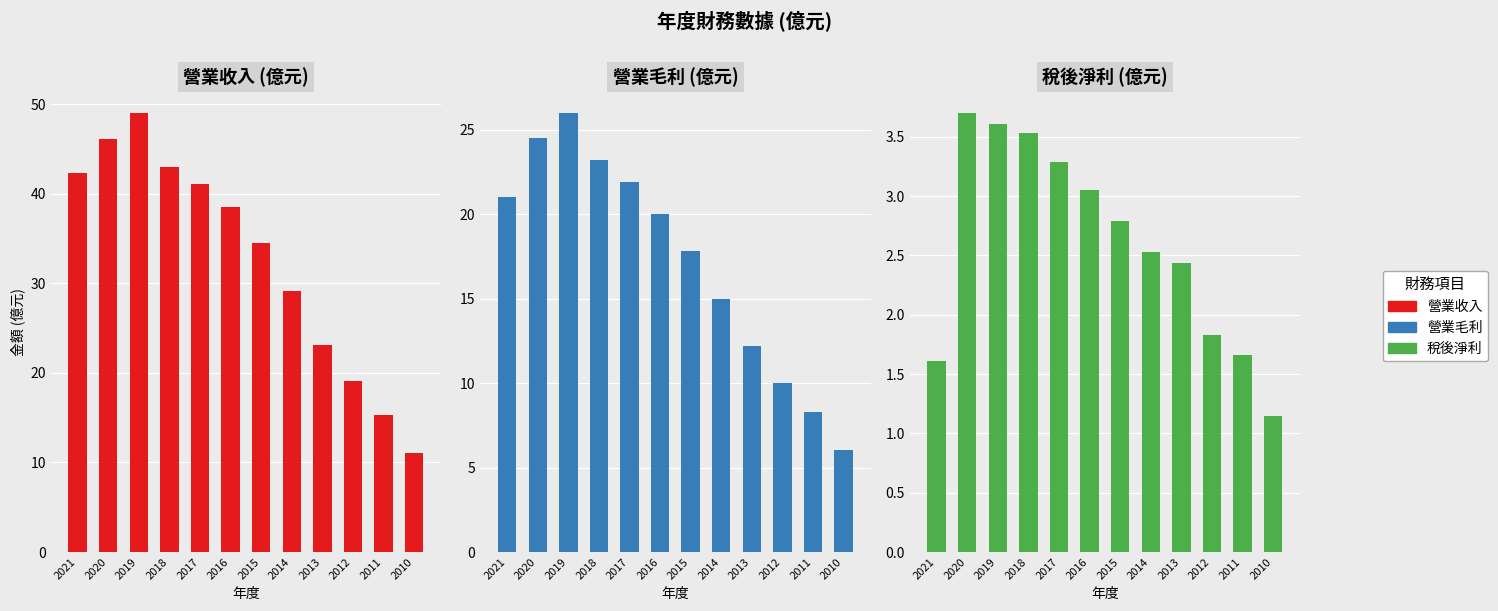

How many categories are shown in the chart?

12